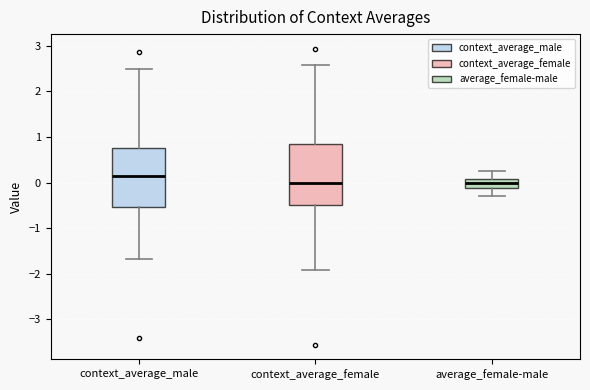

Reading left to right, read every box against the y-axis: the position of its median line, the range the box covers, and the ends of its whiskers. The values are not printed on the chart, so give them approximately, as read against the axis.

context_average_male: median 0.1, box -0.5 to 0.8, whiskers -1.7 to 2.5
context_average_female: median 0.0, box -0.5 to 0.8, whiskers -1.9 to 2.6
average_female-male: median 0.0, box -0.1 to 0.1, whiskers -0.3 to 0.3